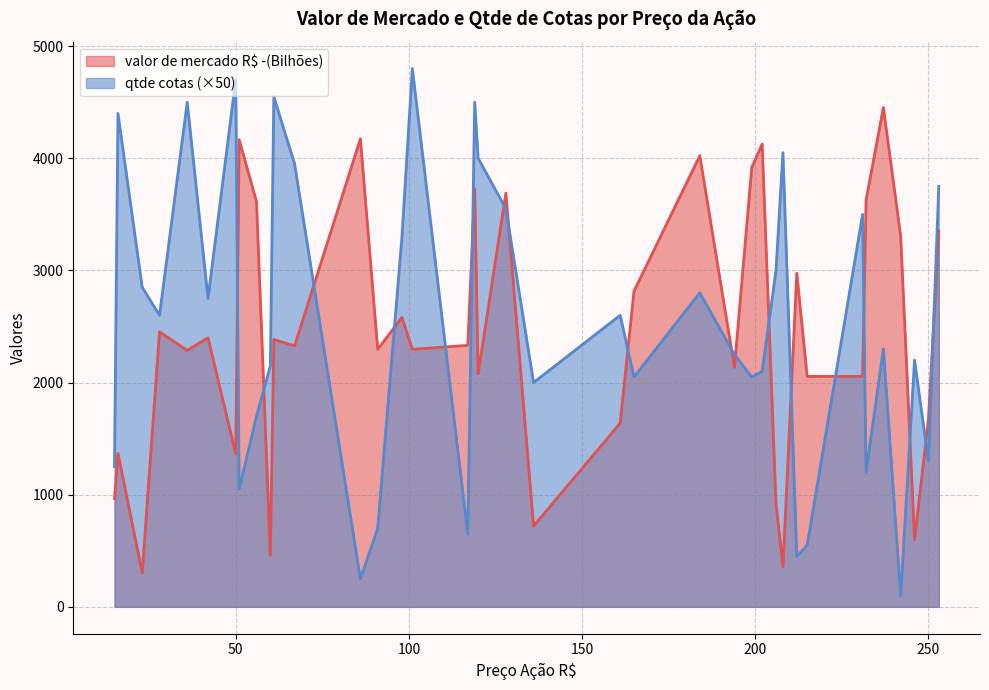

What is the difference between the maximum and minimum values in the valor de mercado R$ -(Bilhões) series?

4149